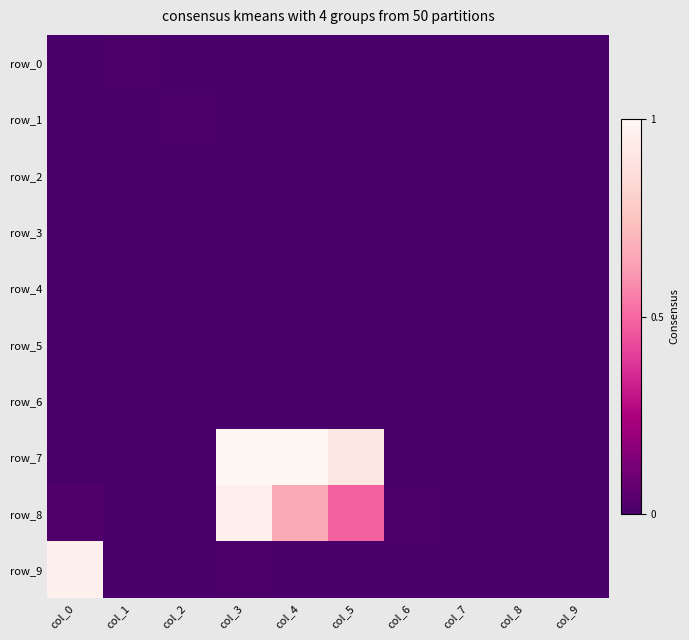

Reading right to left, list all the values displayed in this chart.

row_0: 0.0	0.0	0.0	0.0	0.0	0.0	0.0	0.0	0.0	0.0
row_1: 0.0	0.0	0.0	0.0	0.0	0.0	0.0	0.0	0.0	0.0
row_2: 0.0	0.0	0.0	0.0	0.0	0.0	0.0	0.0	0.0	0.0
row_3: 0.0	0.0	0.0	0.0	0.0	0.0	0.0	0.0	0.0	0.0
row_4: 0.0	0.0	0.0	0.0	0.0	0.0	0.0	0.0	0.0	0.0
row_5: 0.0	0.0	0.0	0.0	0.0	0.0	0.0	0.0	0.0	0.0
row_6: 0.0	0.0	0.0	0.0	0.0	0.0	0.0	0.0	0.0	0.0
row_7: 0.0	0.0	0.0	0.0	0.9	1.0	1.0	0.0	0.0	0.0
row_8: 0.0	0.0	0.0	0.0	0.5	0.7	1.0	0.0	0.0	0.0
row_9: 0.0	0.0	0.0	0.0	0.0	0.0	0.0	0.0	0.0	1.0